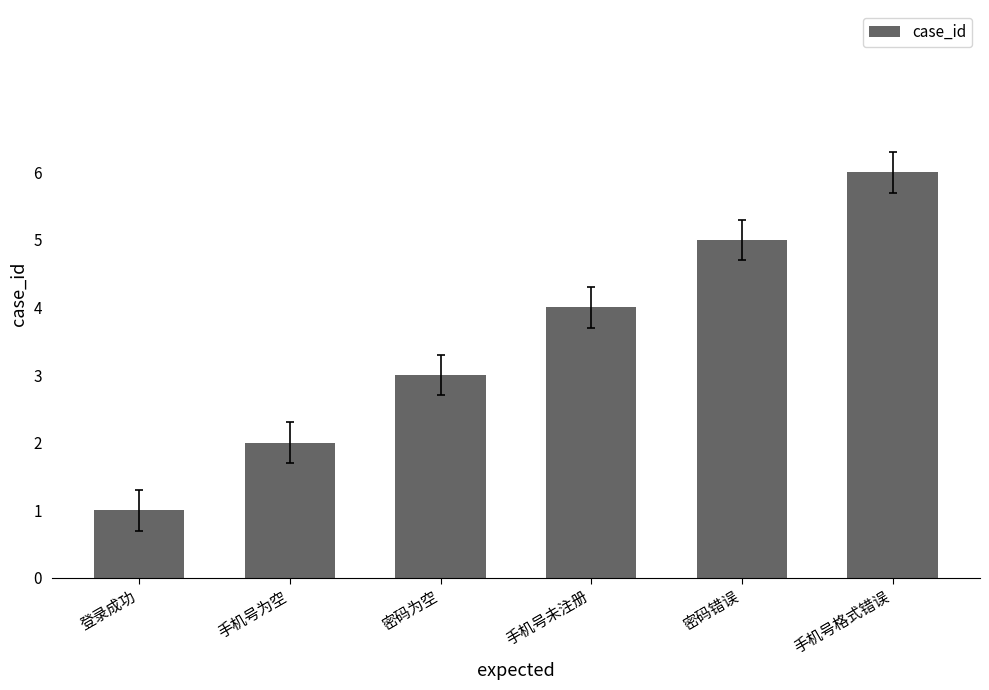

How many bars are there in total?

6